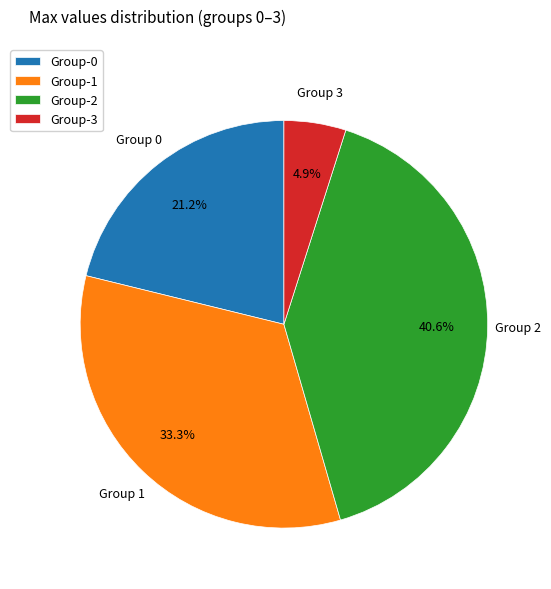

What is the largest slice in the pie chart?

Group-2